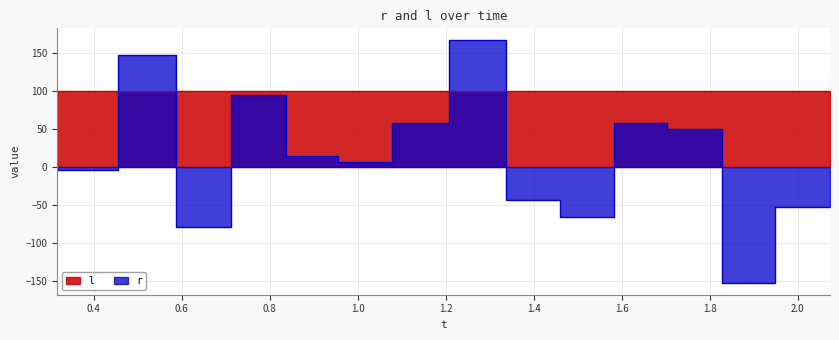

Reading left to right, extract all data points from this chart.

0.317107=-3.6	0.455737=-4.1	0.586388=147.4	0.712079=-78.8	0.836718=95.4	0.955401=15.0	1.077075=7.2	1.207757=58.9	1.336382=167.0	1.459074=-43.1	1.582722=-64.8	1.703432=57.8	1.827067=50.8	1.948743=-151.6	2.073409=-52.0